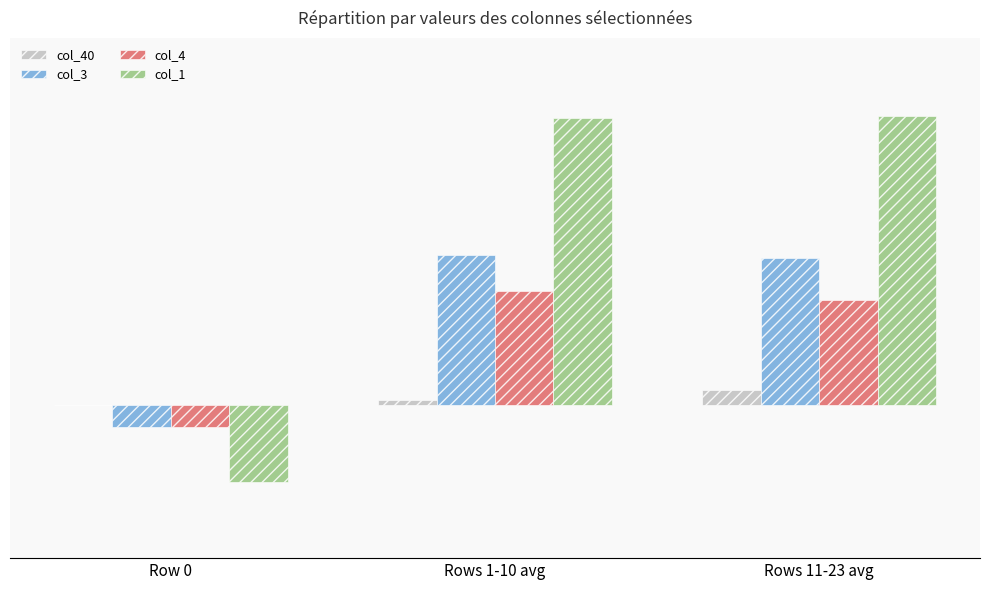

Are the bars grouped side by side (vs. stacked)?

Yes